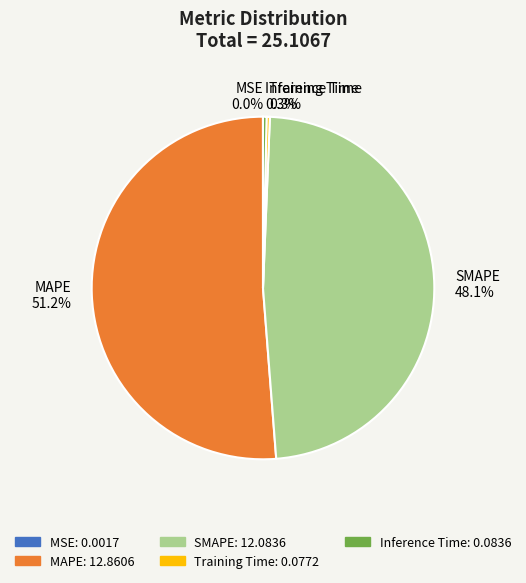

Which slice is the largest?

MAPE